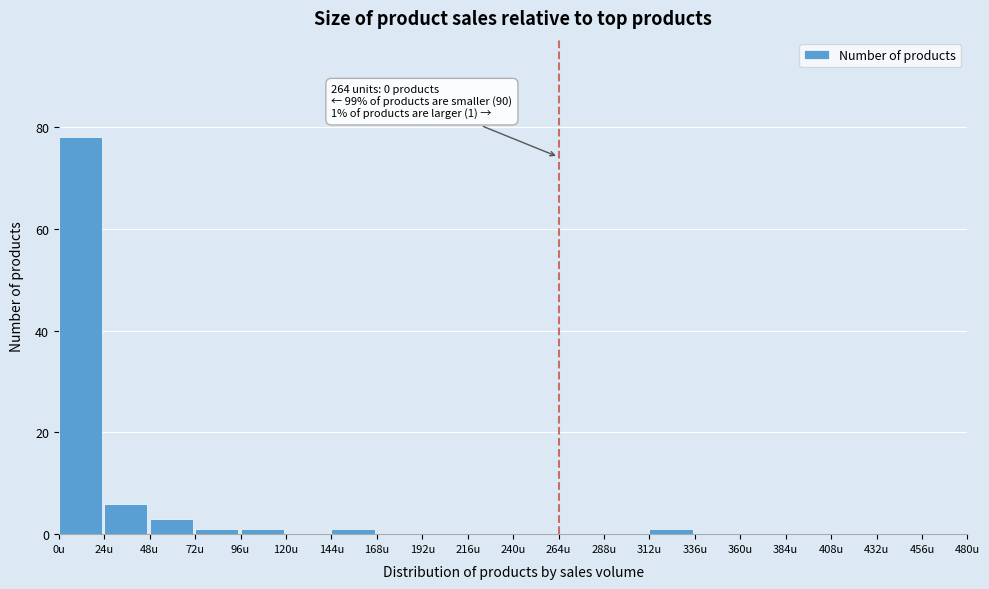

Over which range of the x-axis is the bar tallest?

0 to 24